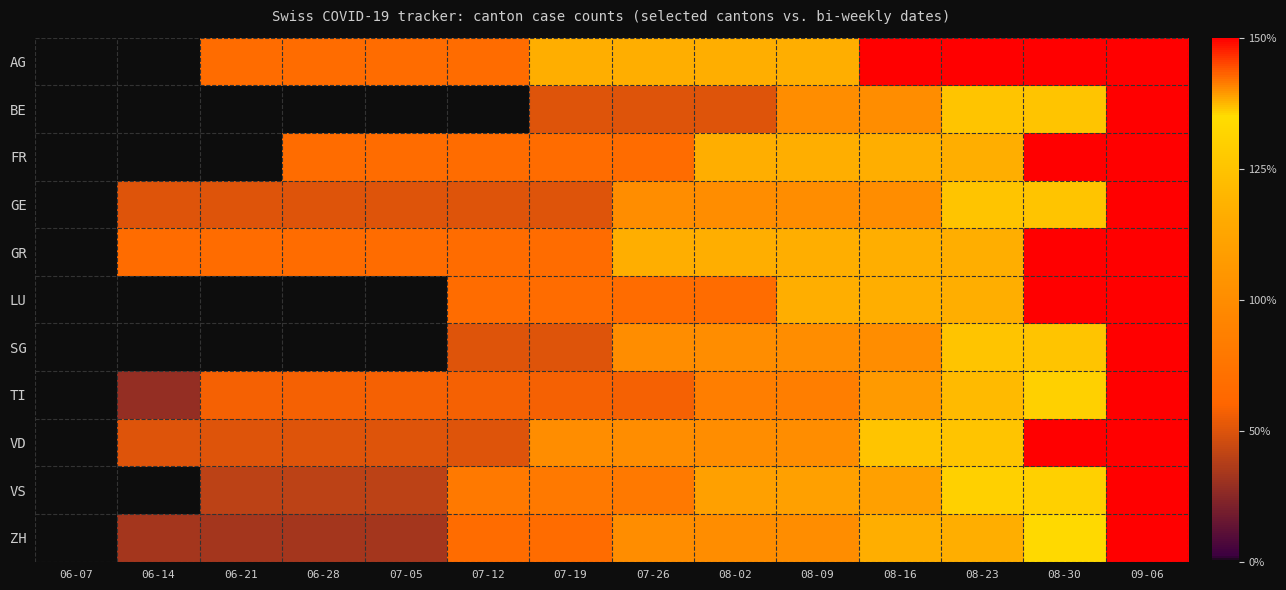

What is the difference between the GE values at 07-12 and 08-16?

37.5